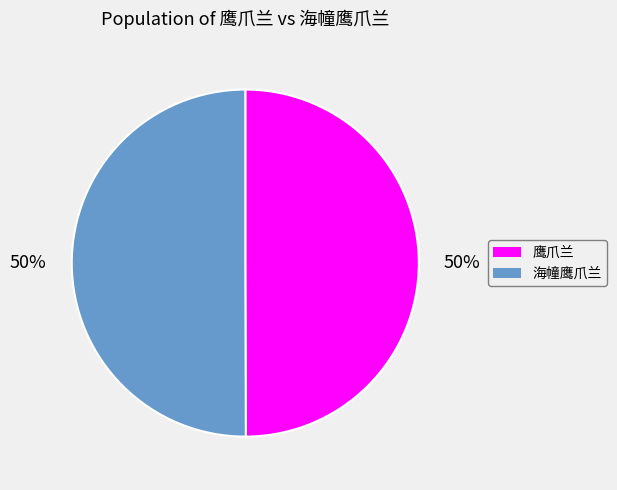

True or false: 海幢鹰爪兰 accounts for 60% of the total.

False